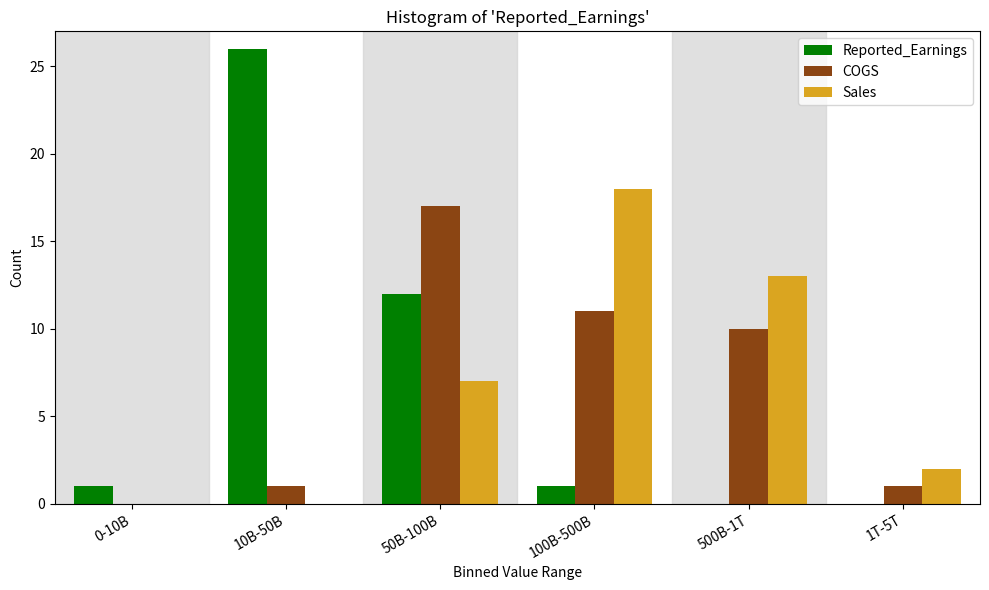

Reading right to left, transcribe all the data shown in this chart.

Reported_Earnings: 1T-5T=0	500B-1T=0	100B-500B=1	50B-100B=12	10B-50B=26	0-10B=1
COGS: 1T-5T=1	500B-1T=10	100B-500B=11	50B-100B=17	10B-50B=1	0-10B=0
Sales: 1T-5T=2	500B-1T=13	100B-500B=18	50B-100B=7	10B-50B=0	0-10B=0